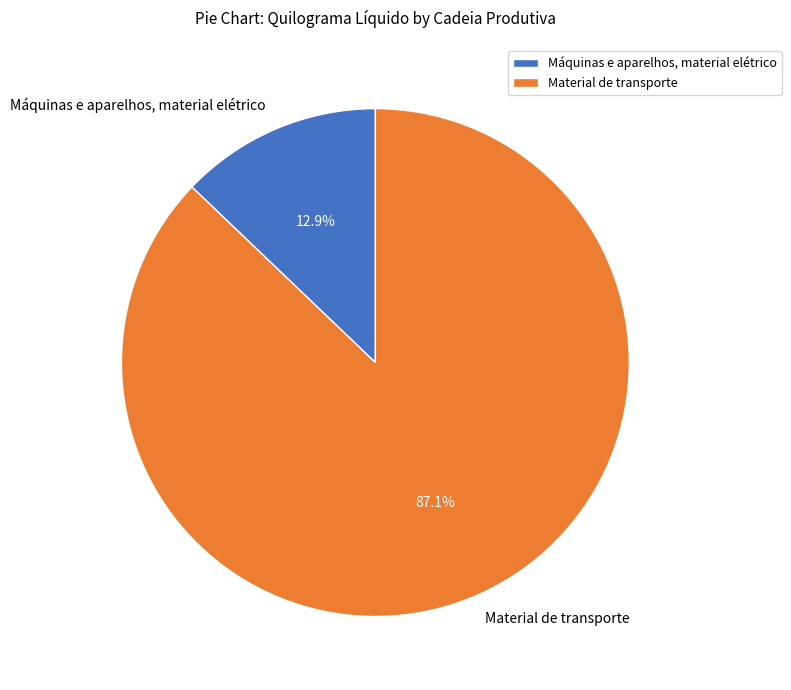

Count the number of slices in the pie.

2